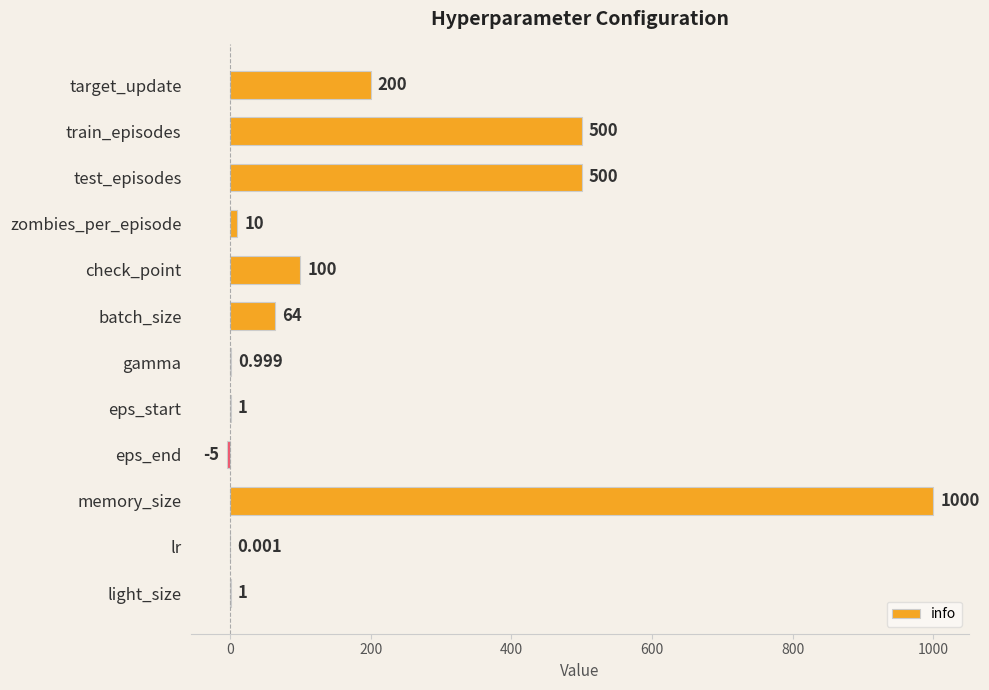

Between zombies_per_episode and light_size, which is larger?

zombies_per_episode